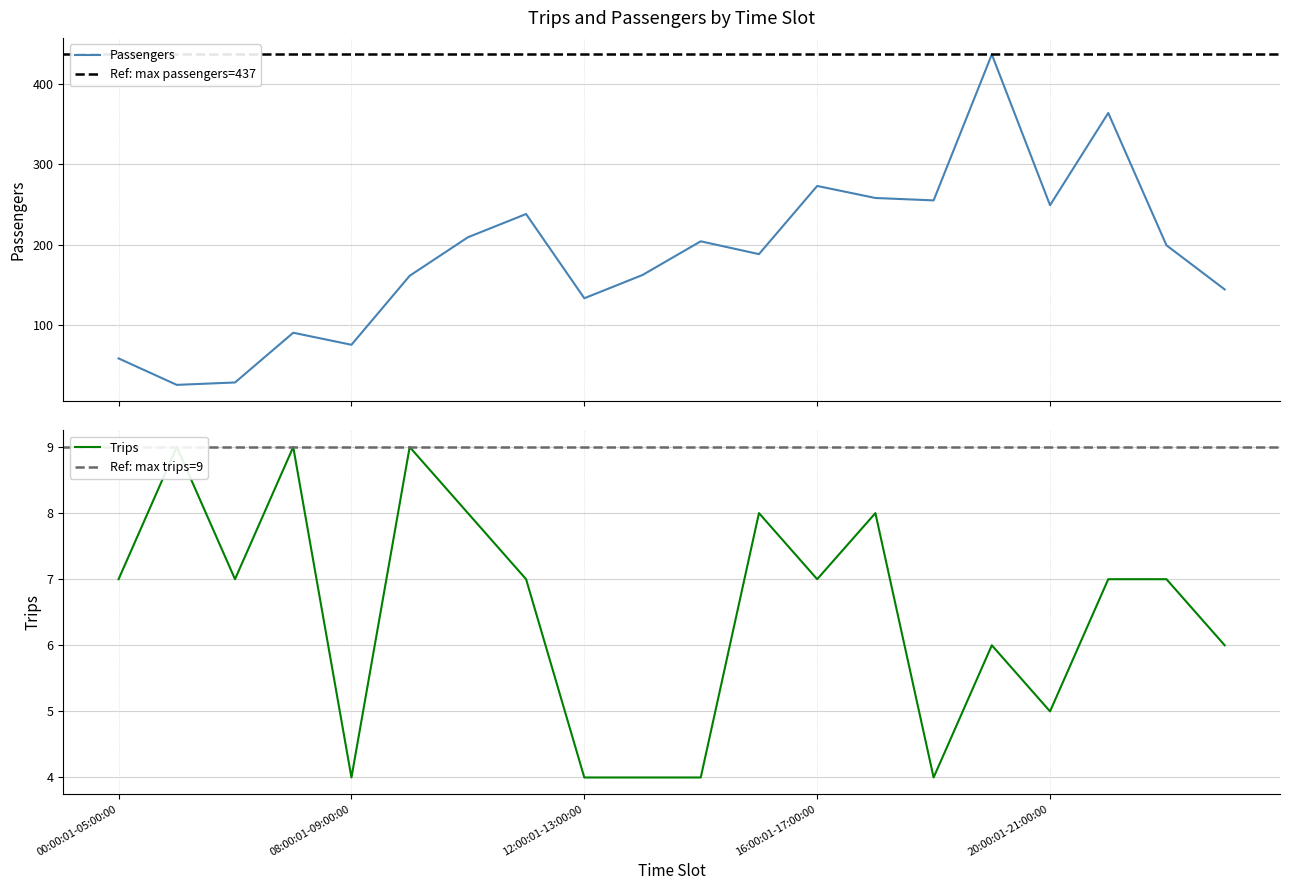

What is the average value of the Trips series?

6